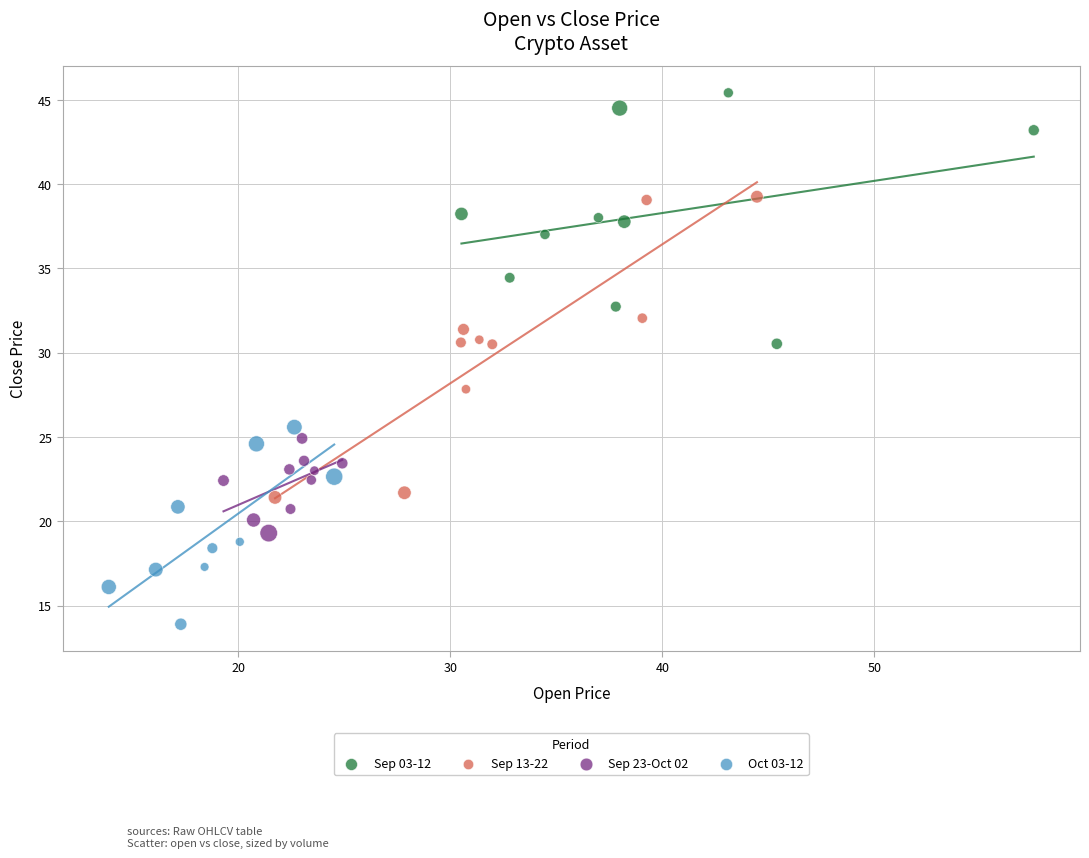

Which series reaches the minimum Y coordinate?

Oct 03-12